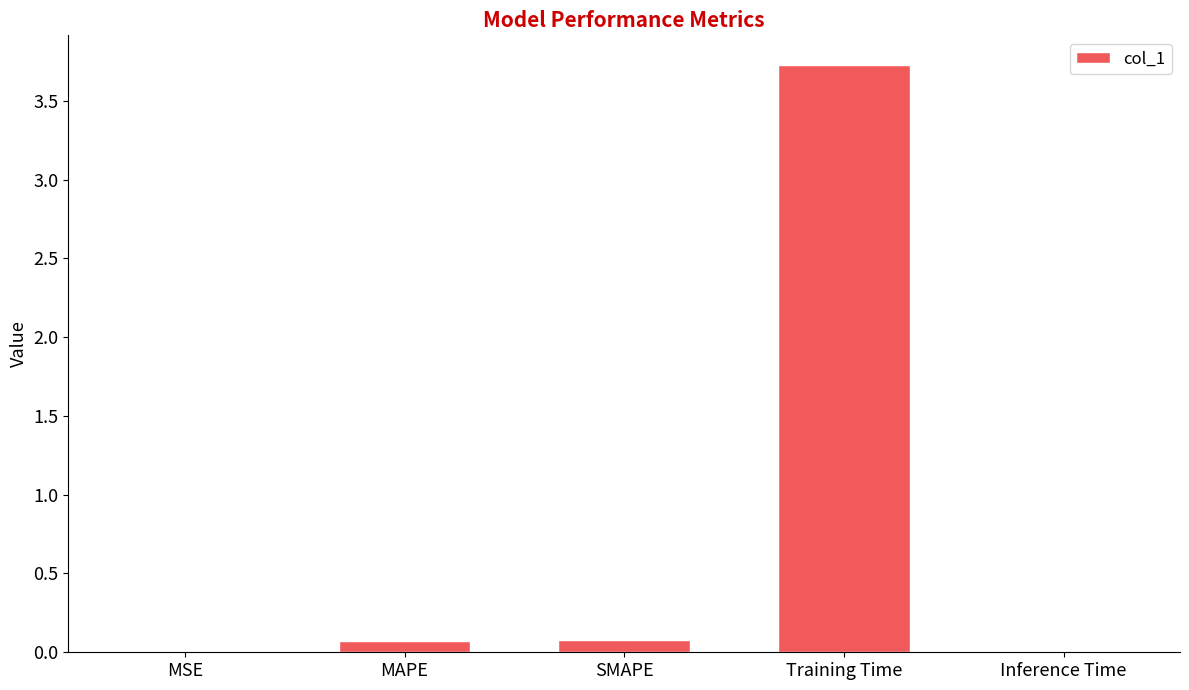

Is it true that the value at MAPE is 0.1?

True